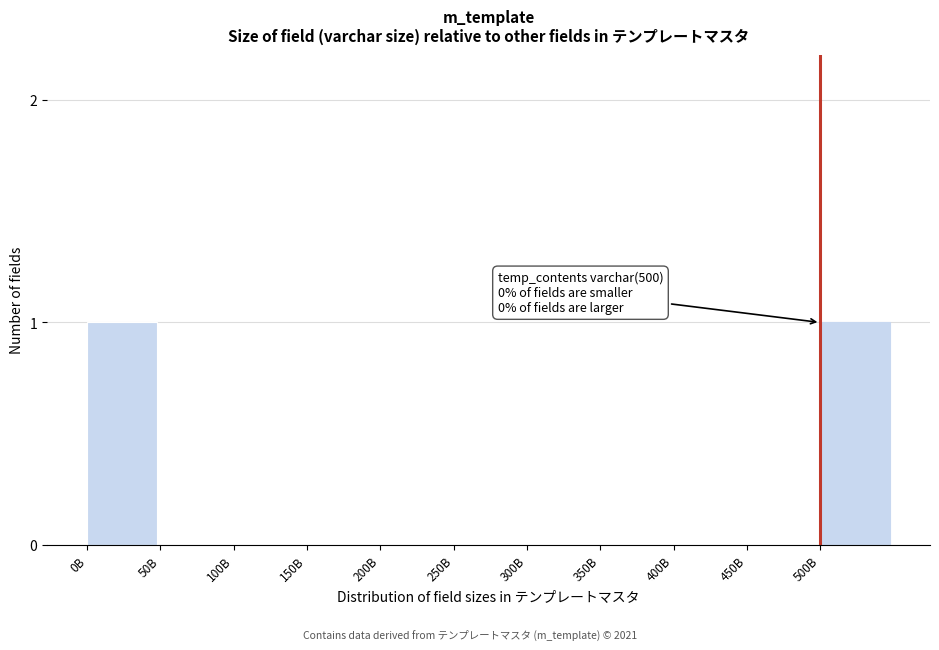

Reading left to right, what are all the values shown in this chart?

0B=1	50B=0	100B=0	150B=0	200B=0	250B=0	300B=0	350B=0	400B=0	450B=0	500B=1